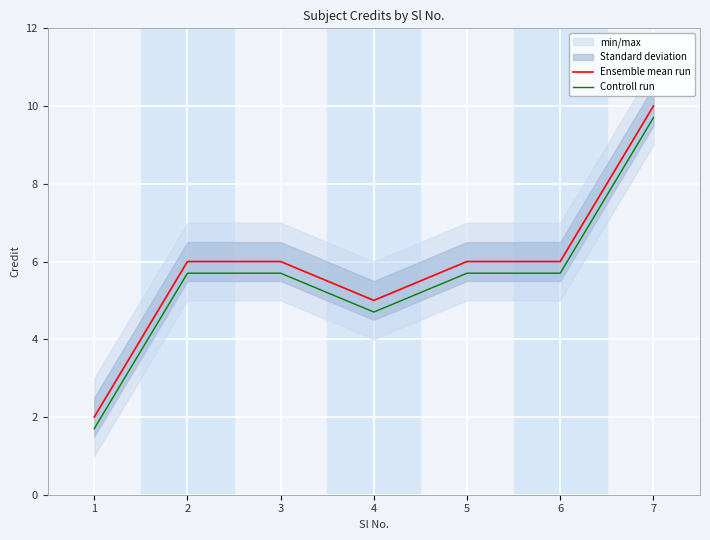

True or false: Ensemble mean run and Controll run cross at least once.

False